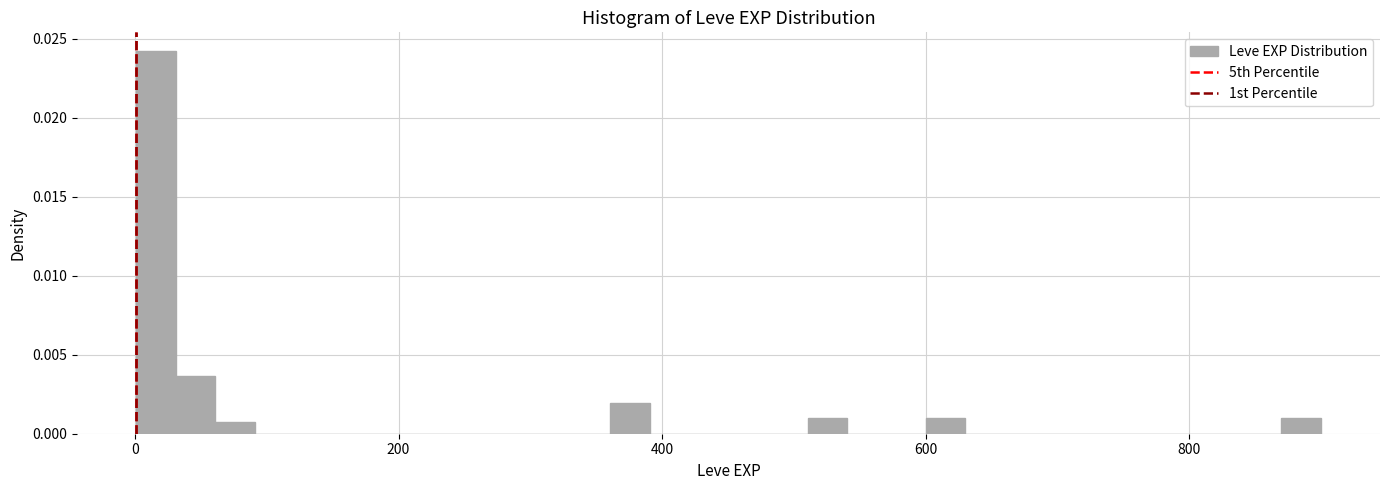

Read against the x-axis, roughly where is the centre of the tallest bar?

20